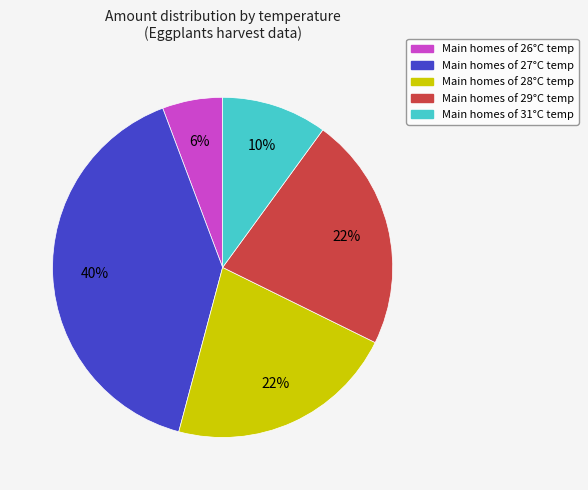

Does any single category account for the majority?

No